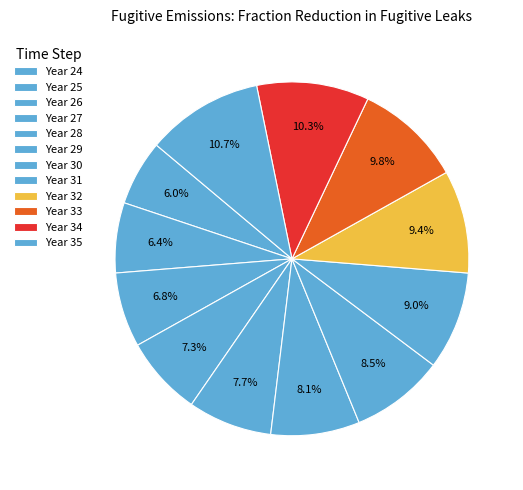

Count the number of slices in the pie.

12